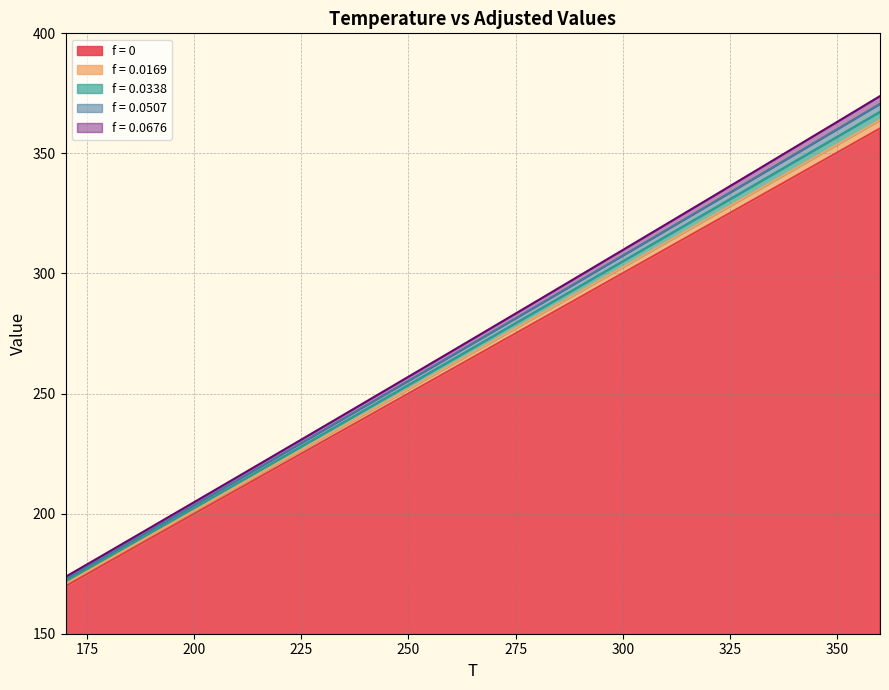

What is the highest value of the f = 0.0169 series?

363.9